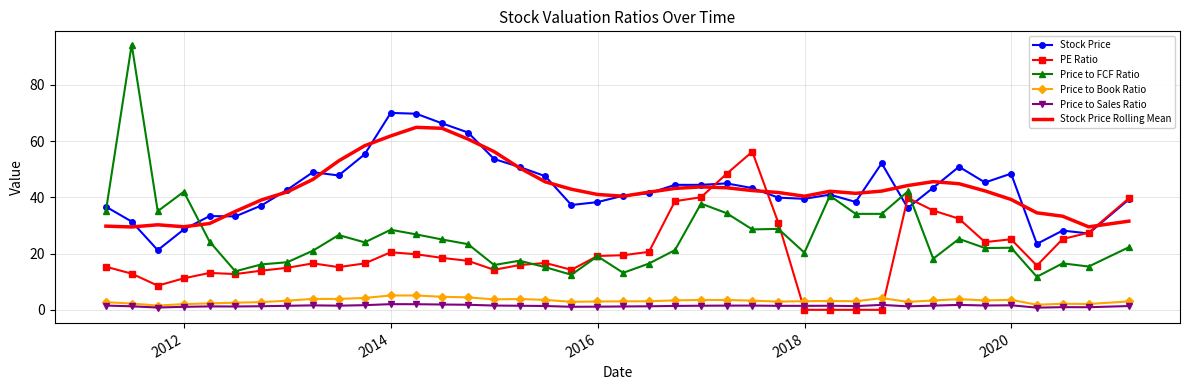

What are all the series names shown in the legend?

Stock Price, PE Ratio, Price to FCF Ratio, Price to Book Ratio, Price to Sales Ratio, Stock Price Rolling Mean